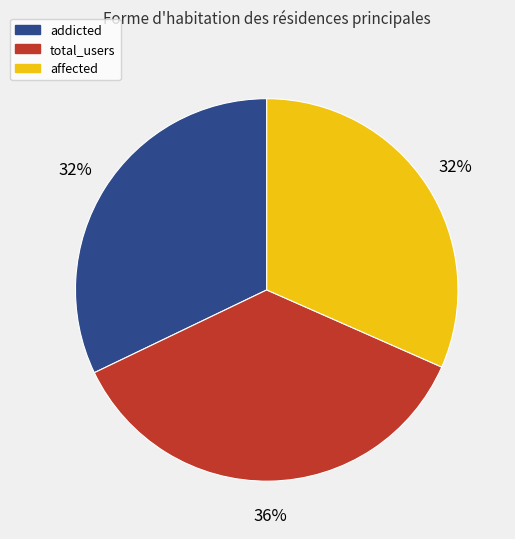

To the nearest percent, what is the combined percentage of total_users and affected?

68%